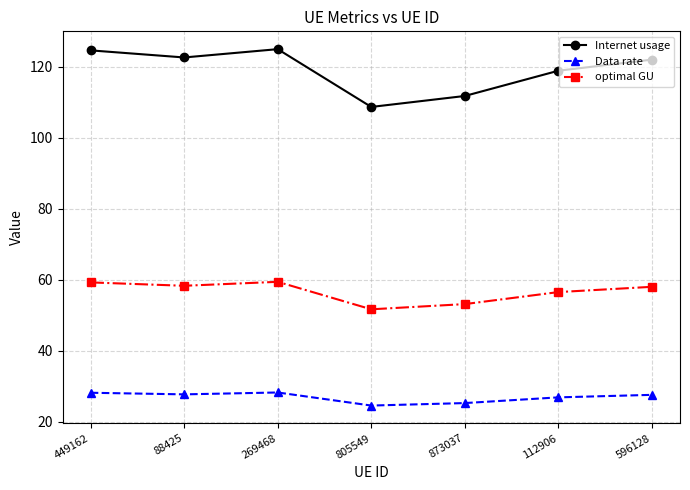

How many data points in optimal GU are above 58?

4